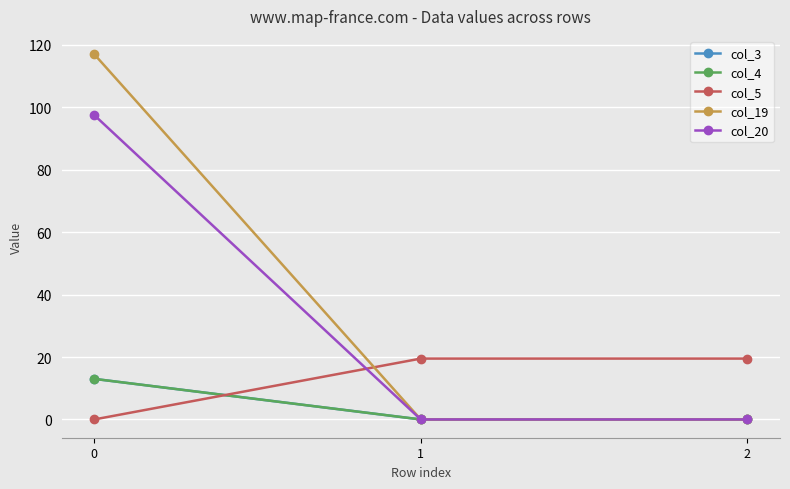

Between 0 and 1, which series saw the biggest shift?

col_19